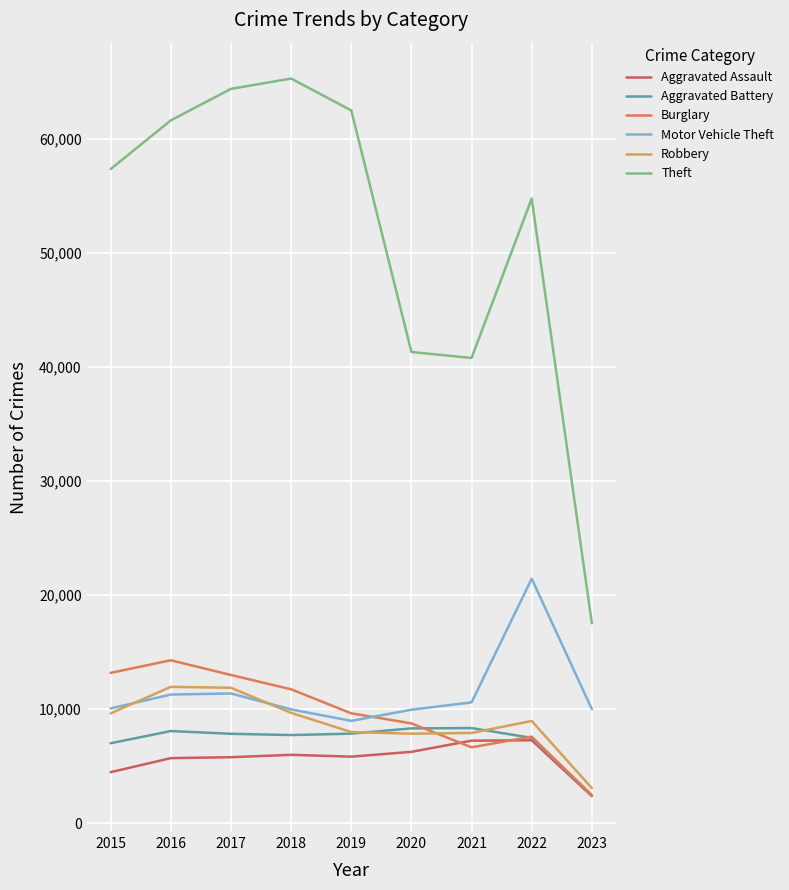

At which category does Burglary reach its first local valley?

2021